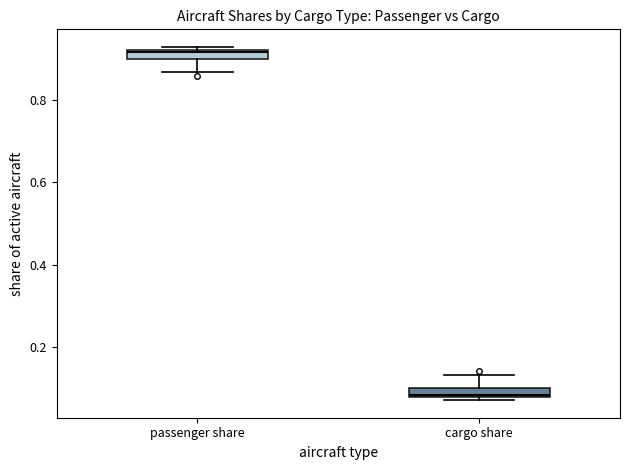

Where is the lower edge of the box for passenger share on the y-axis? The values are not printed on the chart, so give them approximately, as read against the axis.

0.90